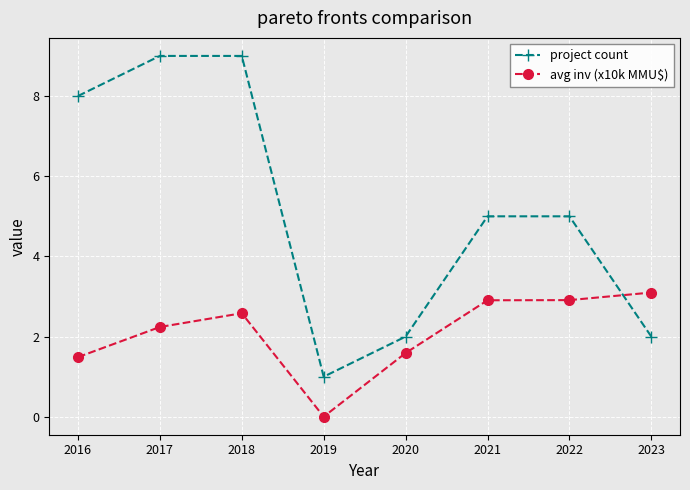

Rank the series by their average value, from lowest to highest.

avg inv (x10k MMU$), project count